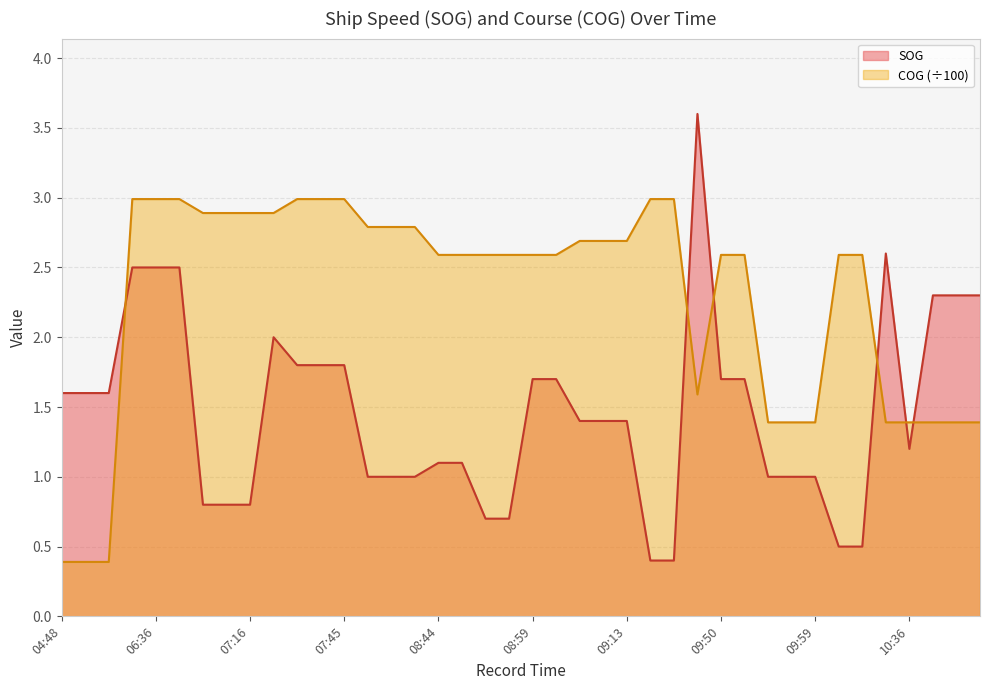

What is the difference between the maximum and minimum values in the COG series?

2.6